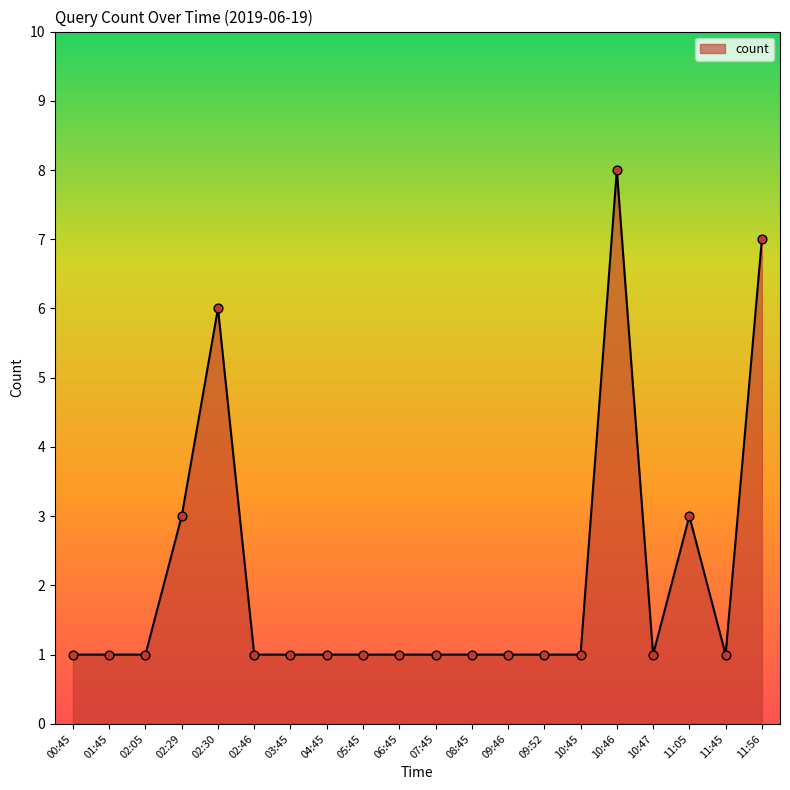

Which has a higher value, 07:45 or 02:30?

02:30